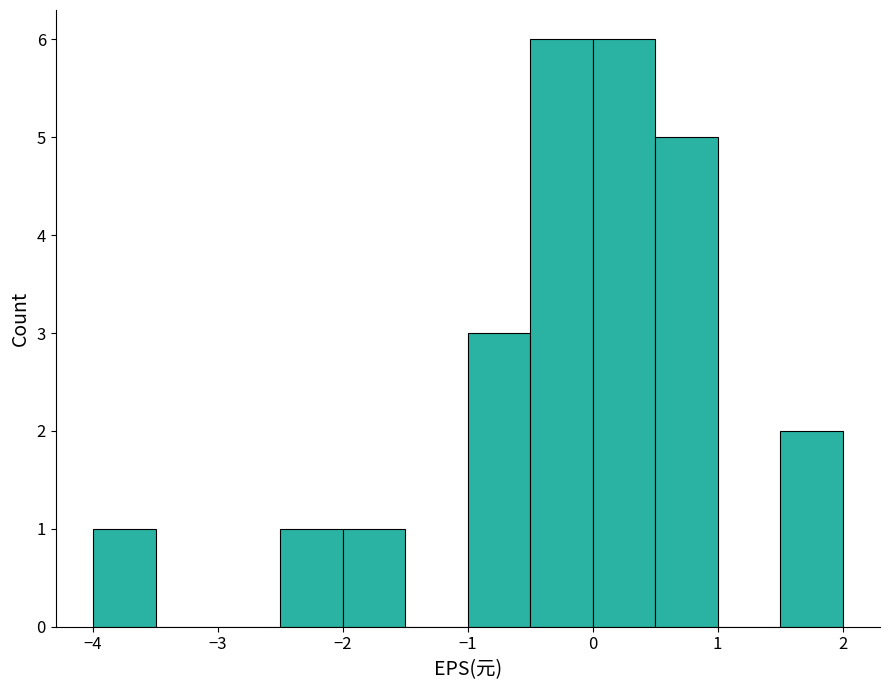

What is the height of the bar covering -2.5 to -2.0 on the x-axis? The values are not printed on the chart, so give them approximately, as read against the axis.

1